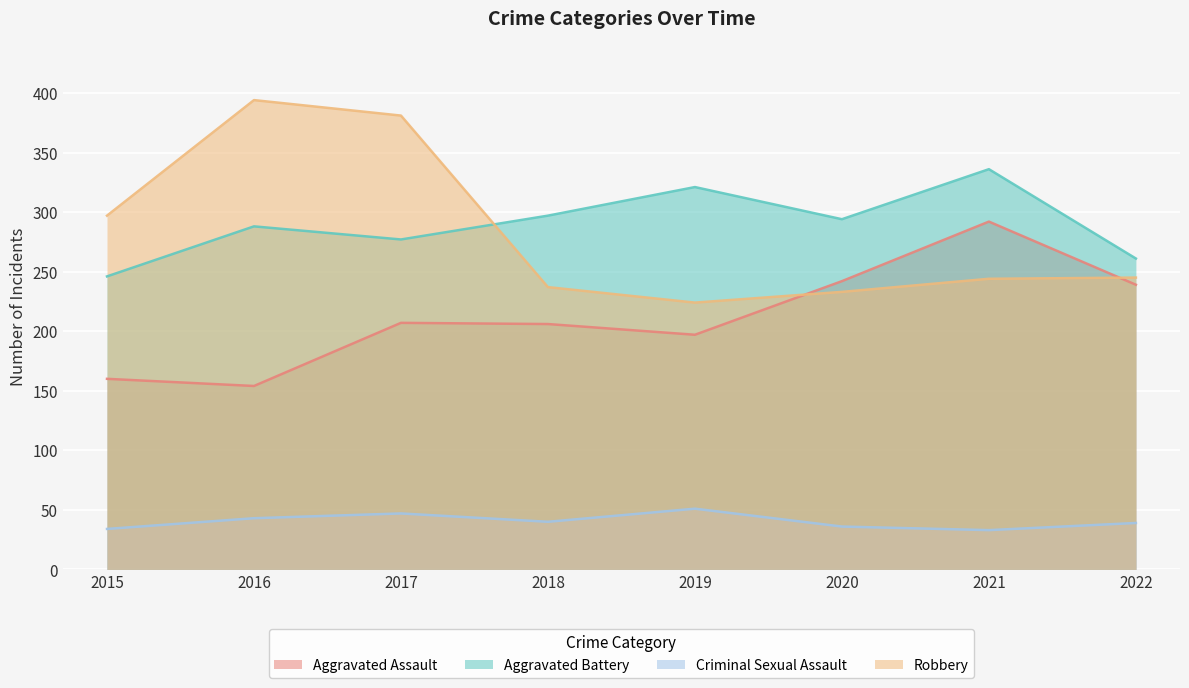

True or false: Aggravated Assault has more than 0 interior local peaks.

True